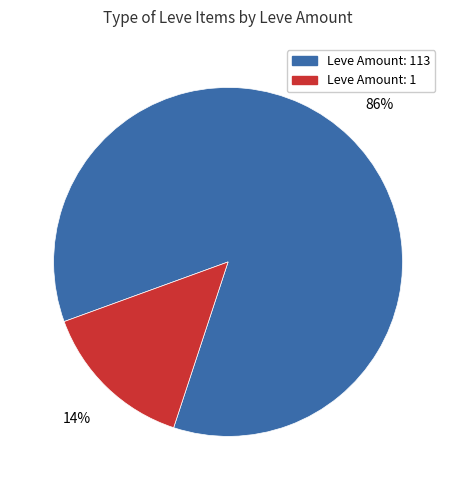

Is there a majority slice in this chart?

Yes